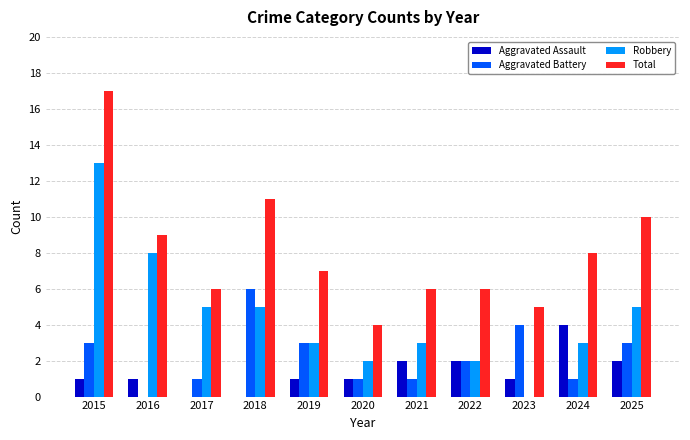

How many groups of bars are there?

11